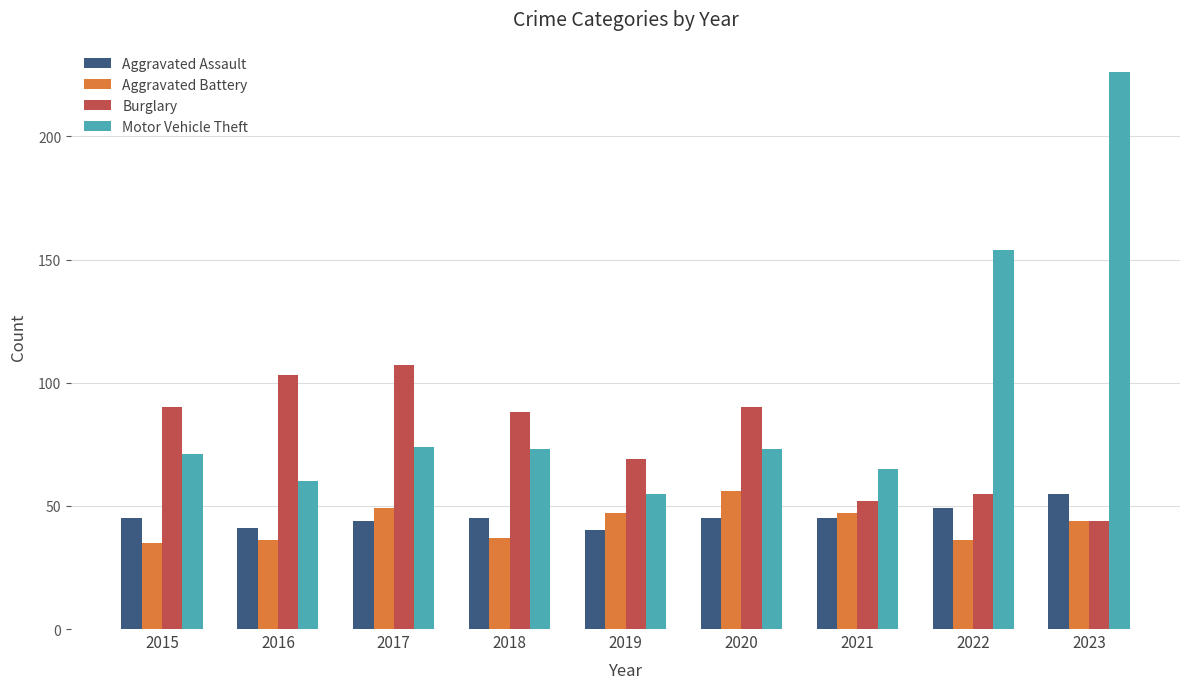

At 2015, list the series in order from smallest to largest.

Aggravated Battery, Aggravated Assault, Motor Vehicle Theft, Burglary